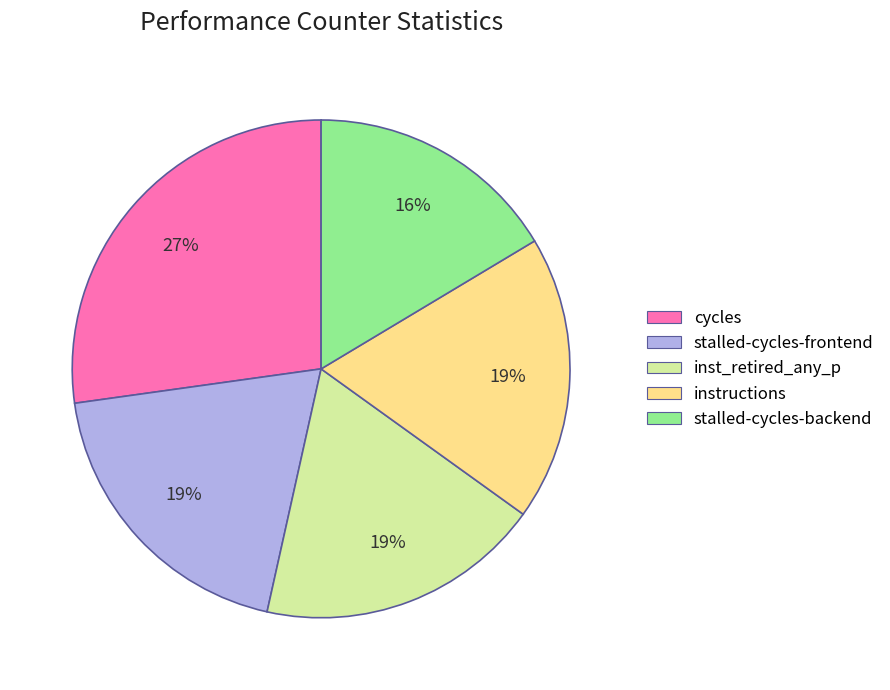

Count the number of slices in the pie.

5